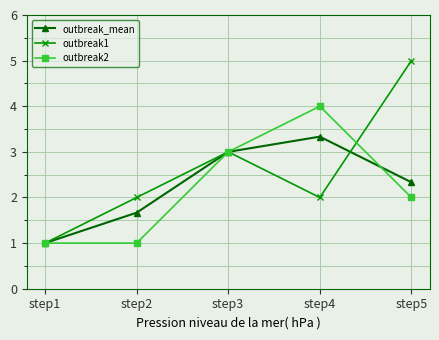

What is the maximum value for outbreak2?

4.0